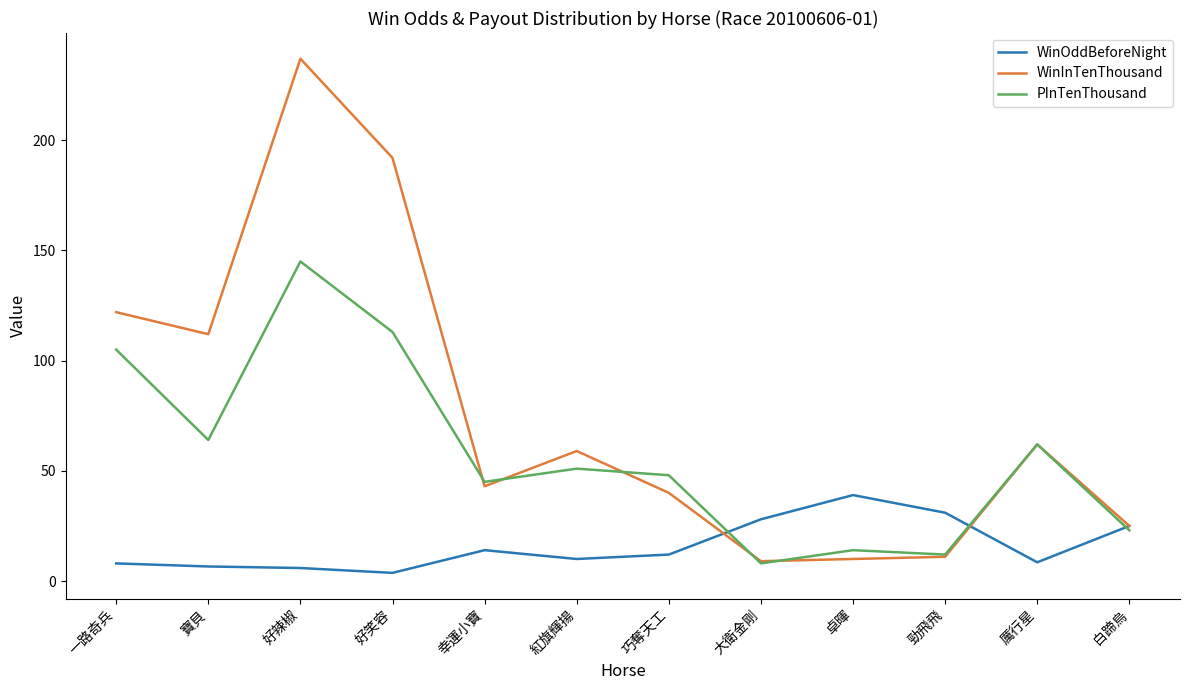

What position from the right is 紅旗輝揚?

7